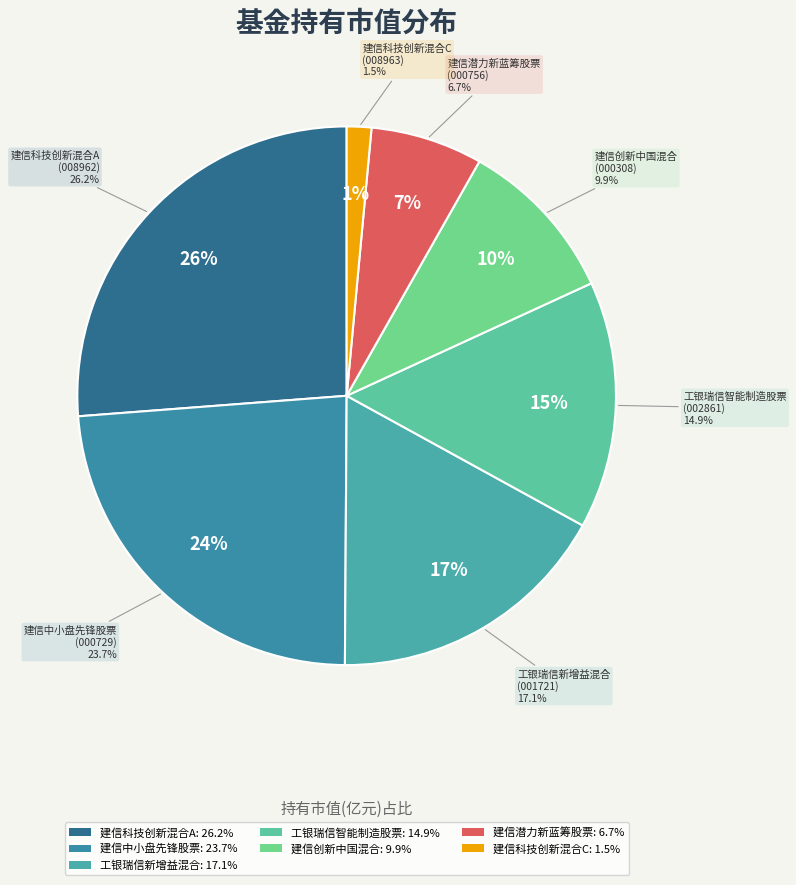

Which category has the smallest portion of the pie?

建信科技创新混合C